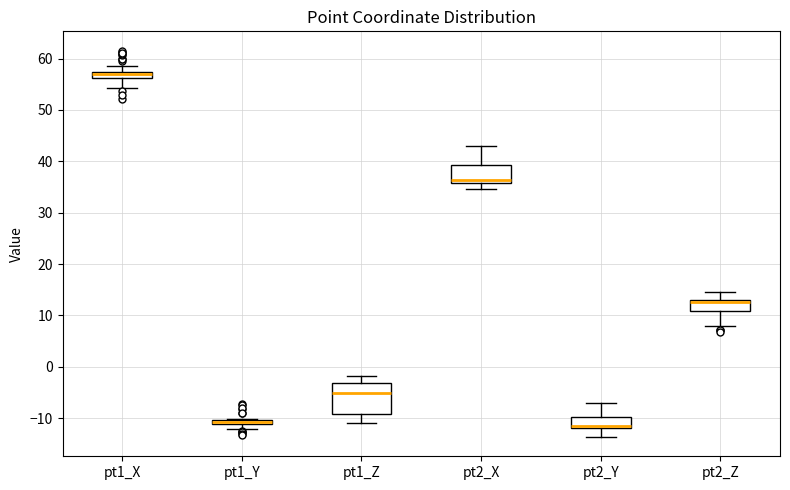

Which box is the tallest, from its lower edge to its upper edge?

pt1_Z